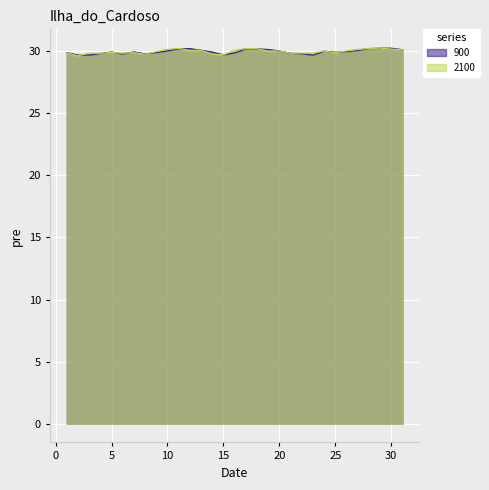

How many lines are shown in the chart?

2